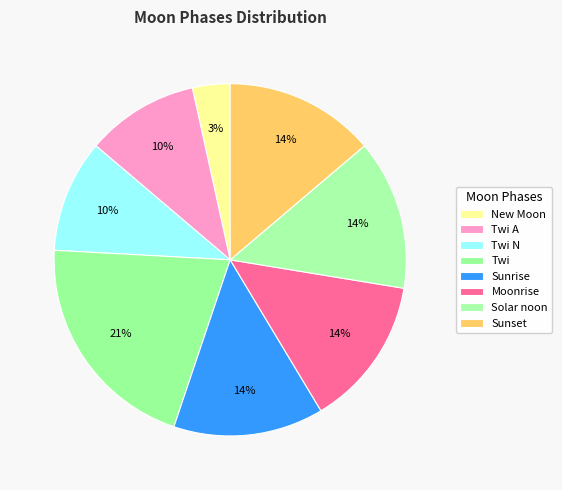

Is it true that Moonrise is 22% of the pie?

False